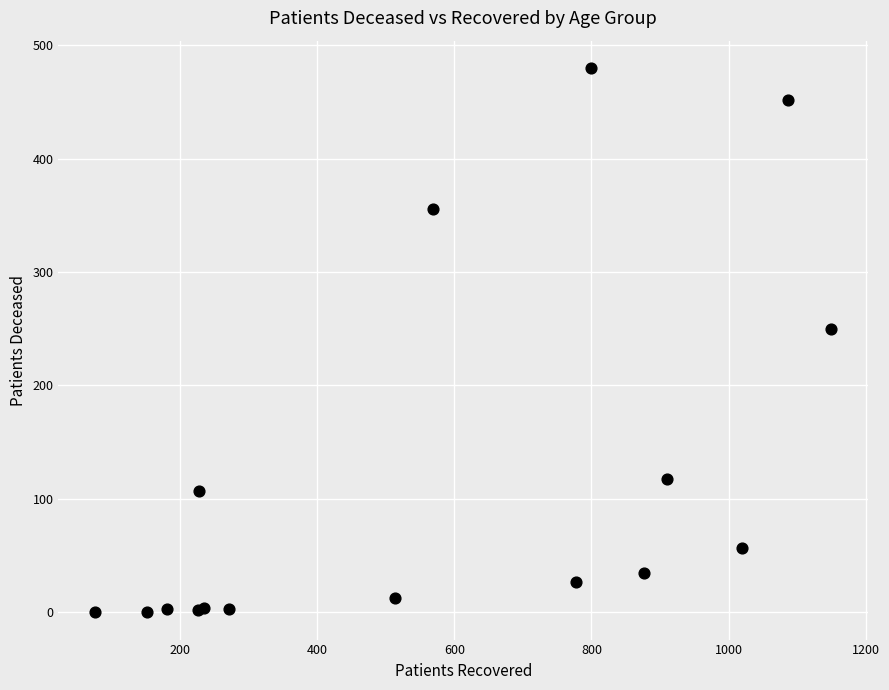

What Y value in the scatter plot is closest to 240?

250